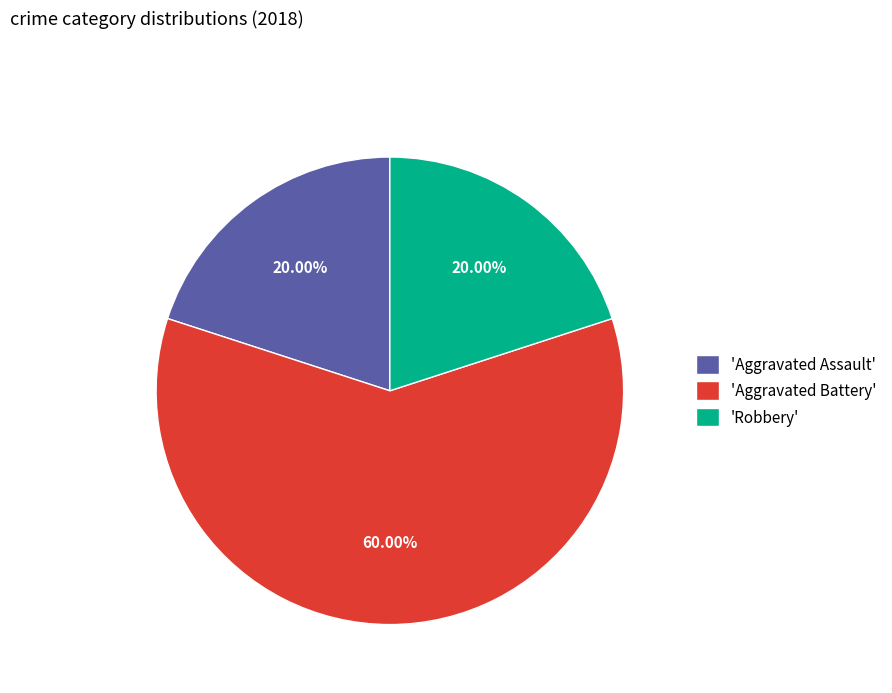

What is the majority slice?

'Aggravated Battery'